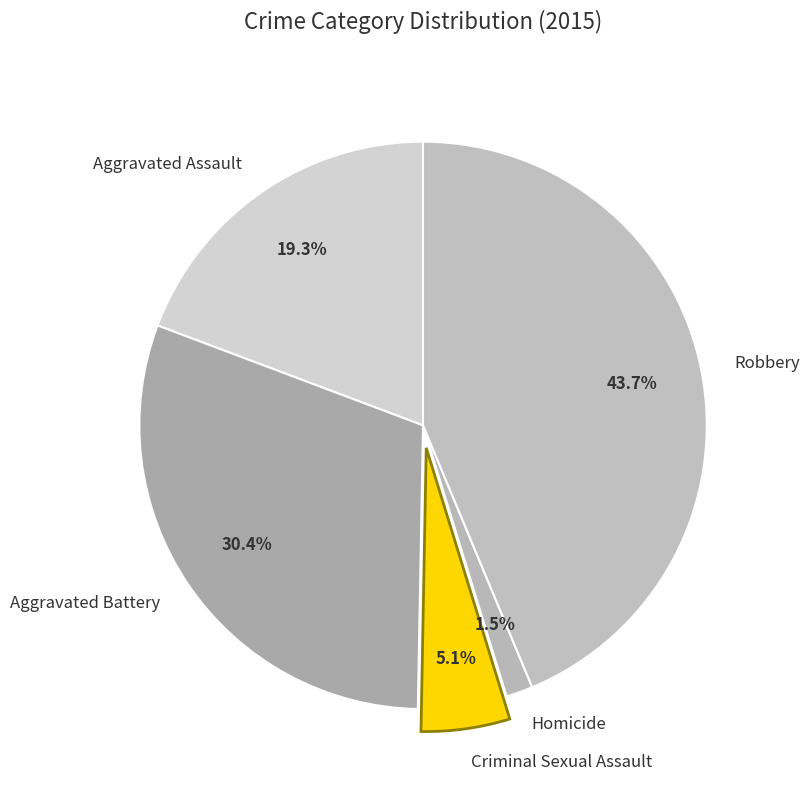

What percentage do Criminal Sexual Assault and Homicide together represent?

6.6%